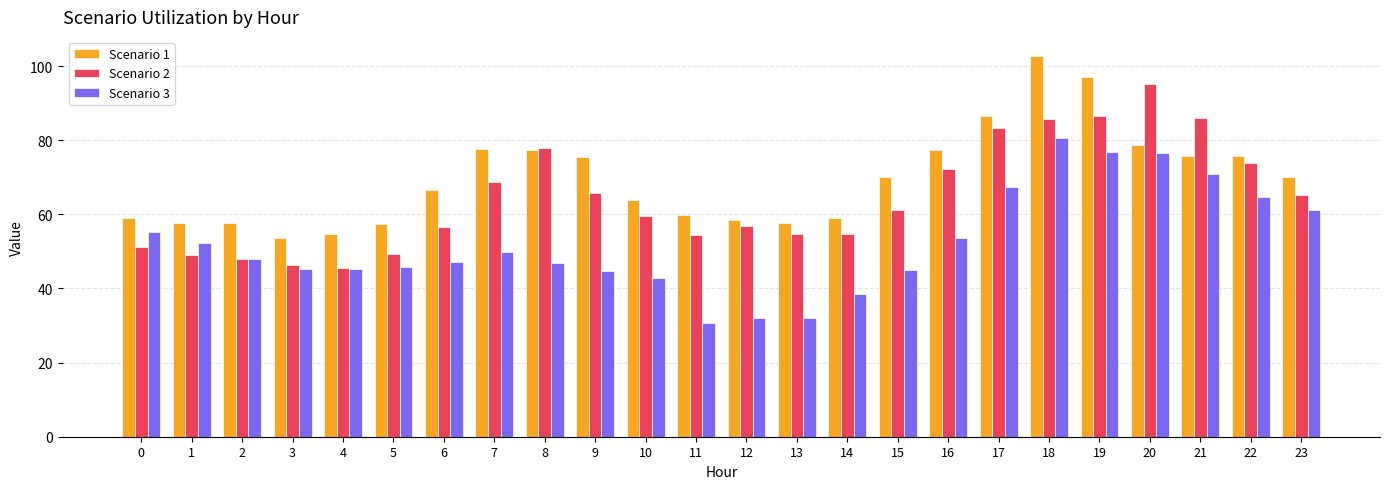

What is the sum of all Scenario 3 values?

1253.6